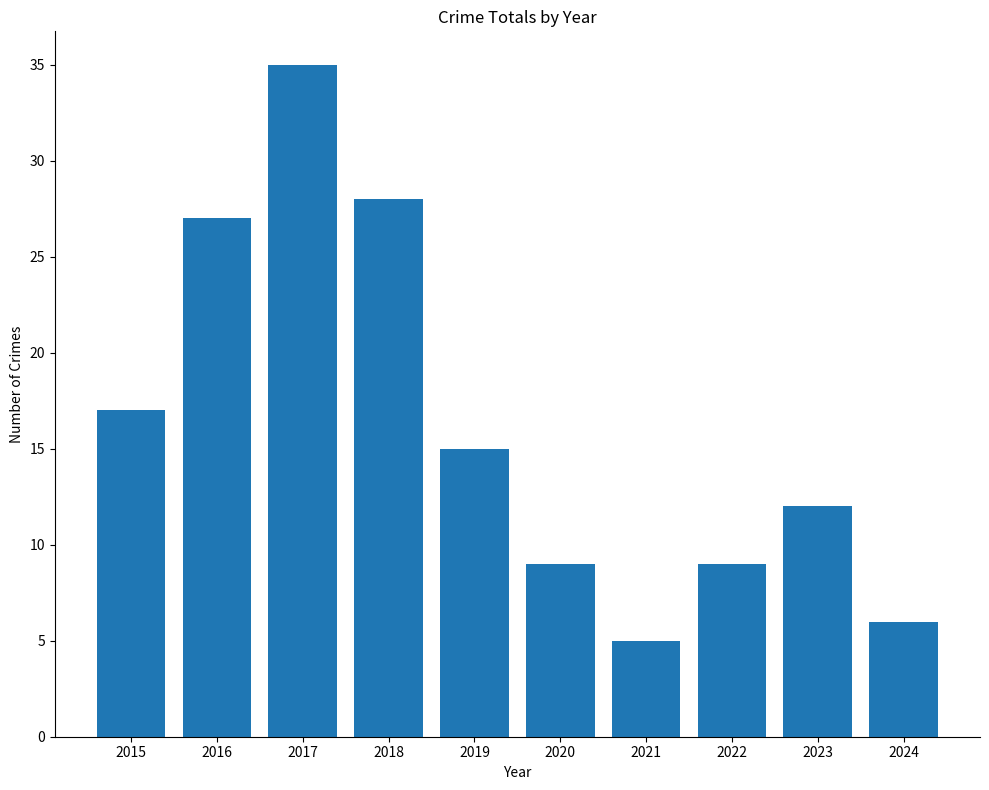

What is the value of the 10th bar from the left?

6